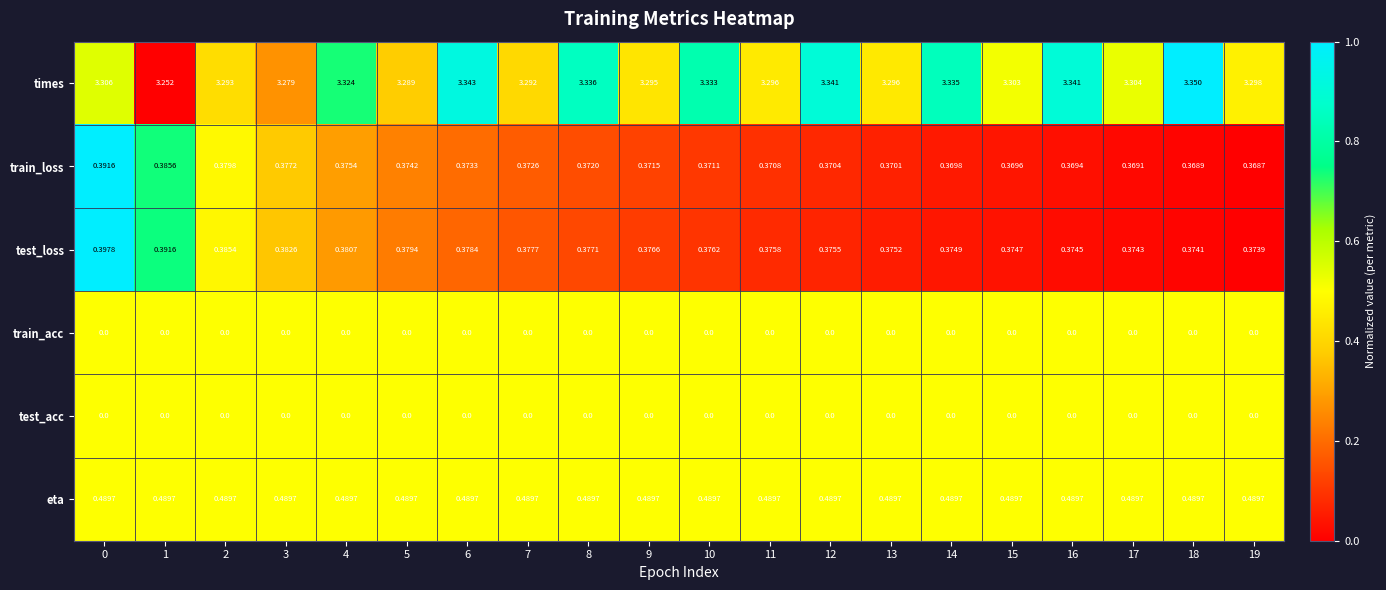

Which label corresponds to the largest value in the chart?

18